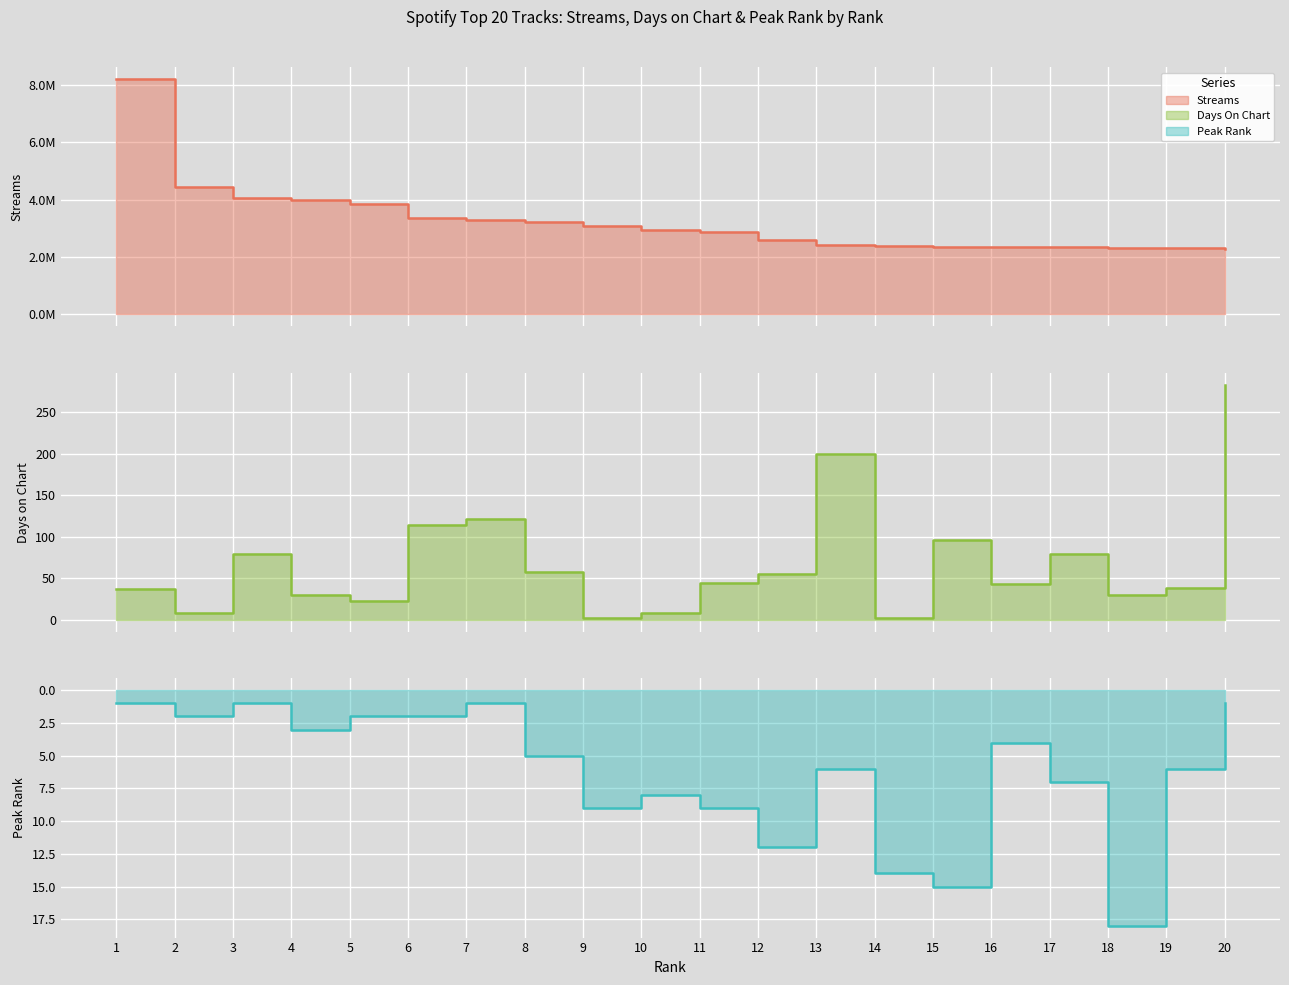

At which label is streams closest to 5254891?

2